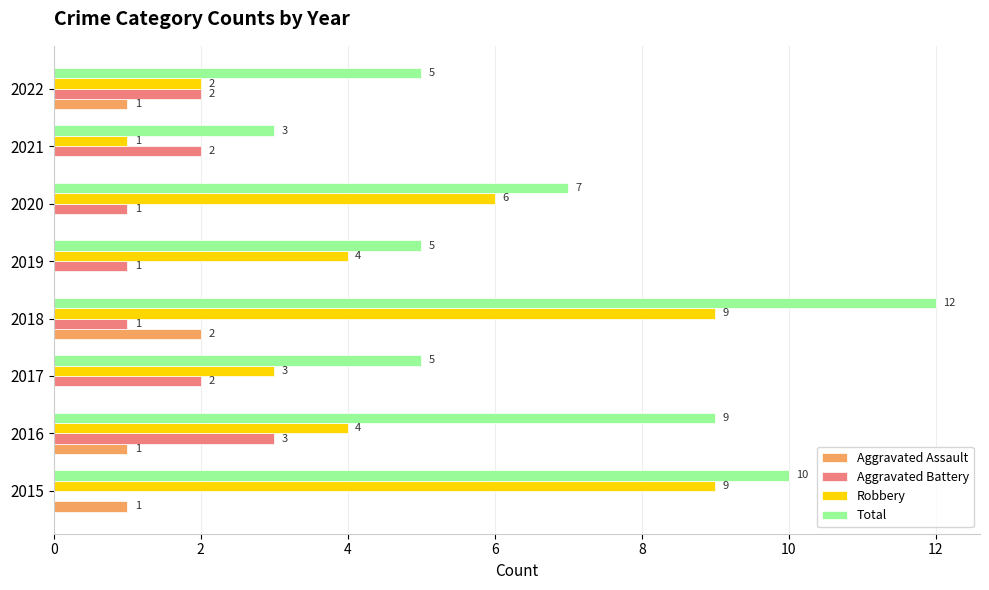

What is the sum of the Total values at 2015 and 2018?

22